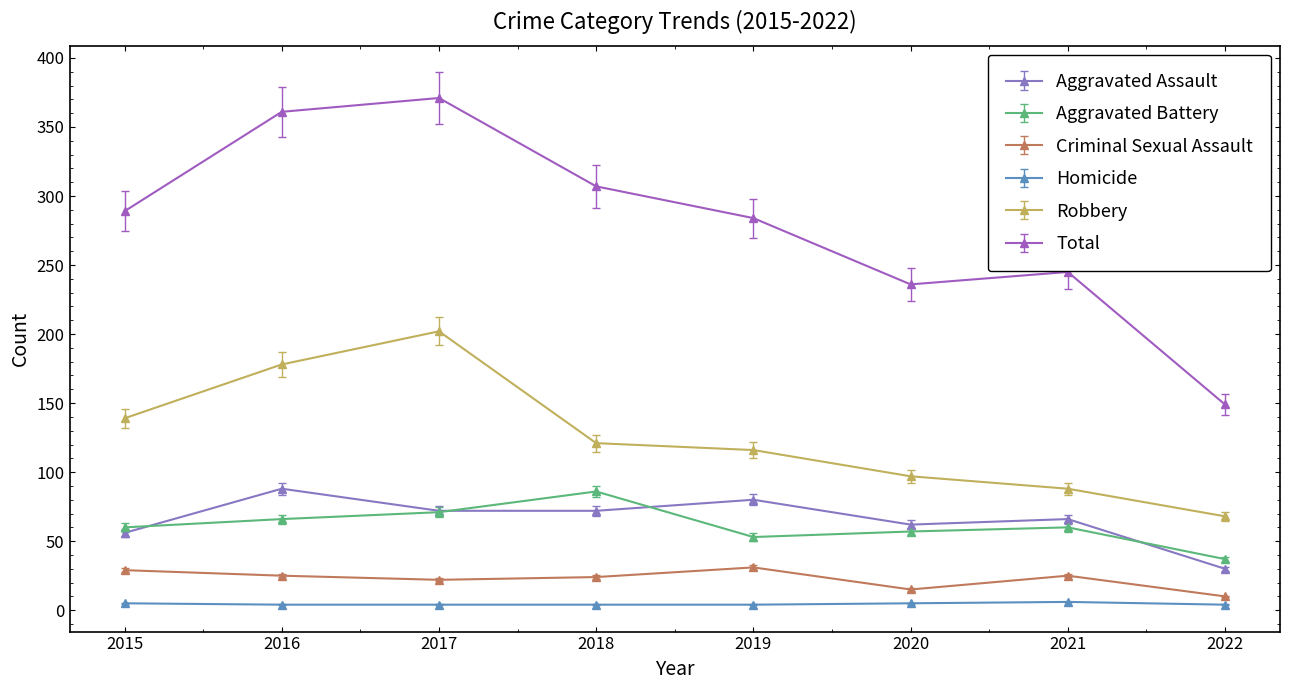

In Criminal Sexual Assault, how many points are lower than both neighbors (excluding endpoints)?

2